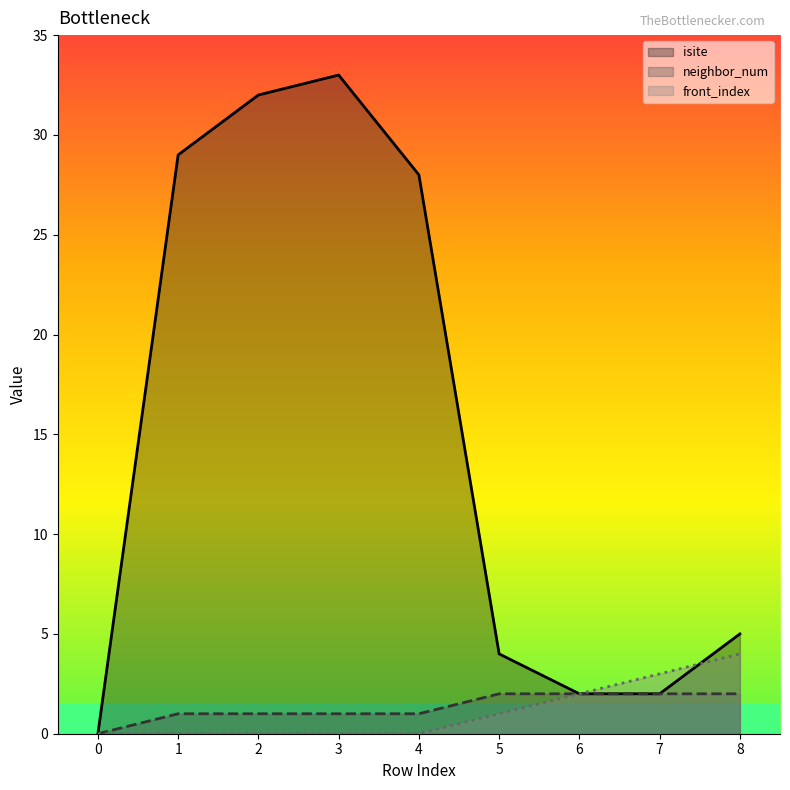

What is the total value across all series at 2?

33